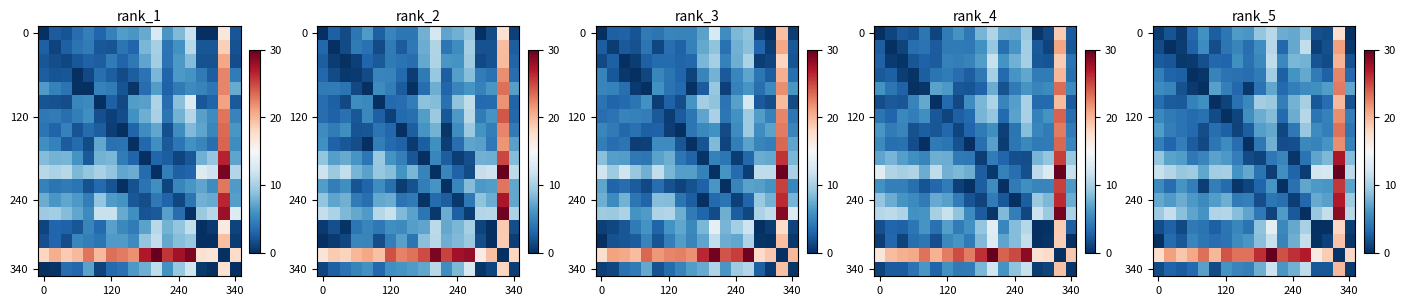

Reading right to left, extract all data points from this chart.

row_0: 0.2	17.6	1.6	1.8	9.0	7.4	7.6	10.9	9.2	6.3	6.6	4.1	2.6	5.9	3.2	0.6	2.1	0.7
row_1: 0.5	21.1	1.9	1.0	11.4	7.3	3.2	10.7	5.6	3.7	5.1	4.2	1.6	5.6	2.8	0.8	0.0	1.6
row_2: 1.9	20.1	1.6	2.0	7.9	8.2	5.4	11.2	5.3	3.8	5.8	3.1	3.3	1.9	0.6	0.5	2.2	2.6
row_3: 3.3	22.4	2.8	4.5	7.3	6.1	2.8	9.8	4.3	3.6	3.9	3.9	5.0	0.4	0.0	2.7	3.0	4.8
row_4: 7.2	22.8	6.6	5.8	5.5	4.6	3.3	7.2	3.9	0.5	3.3	4.8	6.8	0.0	0.6	1.9	5.0	5.6
row_5: 1.9	19.8	3.6	2.2	10.0	7.9	4.7	9.5	9.8	5.3	3.8	1.1	0.0	5.8	4.8	2.4	2.6	3.6
row_6: 4.6	22.0	4.9	4.1	10.7	7.5	3.3	8.5	7.5	5.7	1.2	0.0	1.6	3.8	3.5	3.9	4.4	5.3
row_7: 4.2	23.1	4.7	5.5	9.3	4.3	1.4	7.3	6.8	2.7	1.1	2.8	3.7	1.7	3.4	3.9	4.6	6.6
row_8: 4.9	22.0	6.2	4.9	5.3	1.9	1.6	7.8	4.3	0.0	3.6	5.5	4.2	1.5	2.6	4.7	3.1	4.6
row_9: 8.5	27.2	8.2	7.1	4.0	0.4	5.2	4.3	1.1	1.6	4.6	6.4	7.0	5.1	4.2	6.6	6.9	9.2
row_10: 11.1	30.0	12.4	12.3	0.8	3.0	5.8	0.9	4.0	7.4	6.0	10.1	9.8	7.3	9.7	9.3	10.6	11.7
row_11: 7.0	25.6	6.3	6.4	7.2	3.8	0.0	6.2	3.1	1.3	0.4	3.5	4.6	0.9	4.6	6.2	3.6	5.5
row_12: 9.6	27.1	6.8	7.5	3.2	0.8	3.7	4.2	1.7	4.7	4.4	7.7	6.7	5.5	6.4	7.5	6.5	7.3
row_13: 10.8	28.4	11.4	9.3	0.0	2.3	6.5	1.2	4.3	7.0	8.7	10.7	10.5	6.1	7.1	8.8	11.4	9.5
row_14: 0.8	18.1	0.0	0.0	10.1	7.3	5.3	13.6	8.9	3.9	5.2	4.1	2.8	3.9	4.4	1.5	2.9	1.7
row_15: 0.4	19.2	1.0	0.1	11.5	7.7	5.0	11.6	8.7	6.3	5.5	3.9	3.6	4.2	5.1	2.3	3.5	0.0
row_16: 18.1	0.3	18.8	16.3	26.8	26.0	24.5	30.0	26.1	23.1	23.1	24.4	19.9	23.2	20.9	19.1	21.1	17.6
row_17: 0.7	19.8	2.2	2.3	11.2	7.8	6.3	11.9	7.7	4.7	5.1	6.0	1.6	6.8	3.4	2.5	3.0	1.6